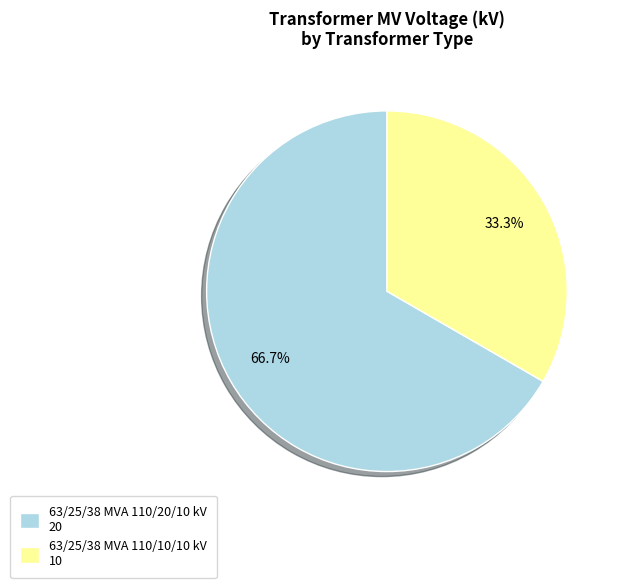

To the nearest percent, what is the combined percentage of 63/25/38 MVA 110/20/10 kV and 63/25/38 MVA 110/10/10 kV?

100%